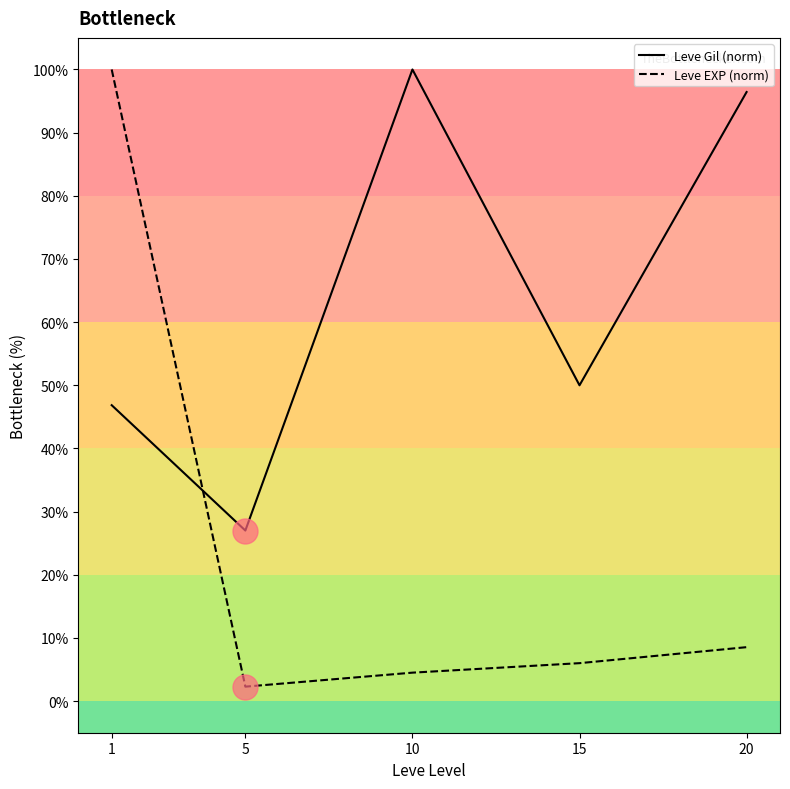

What is the sum of the Leve EXP (norm) values at 1 and 20?

108.5